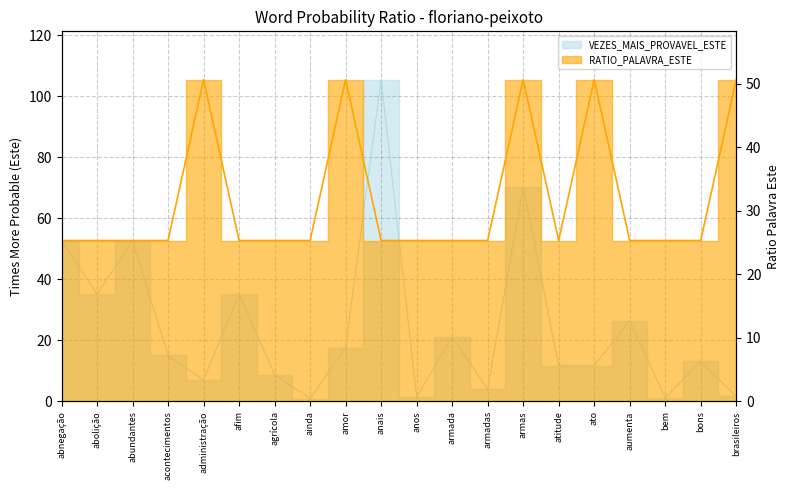

What position from the left is abundantes?

3